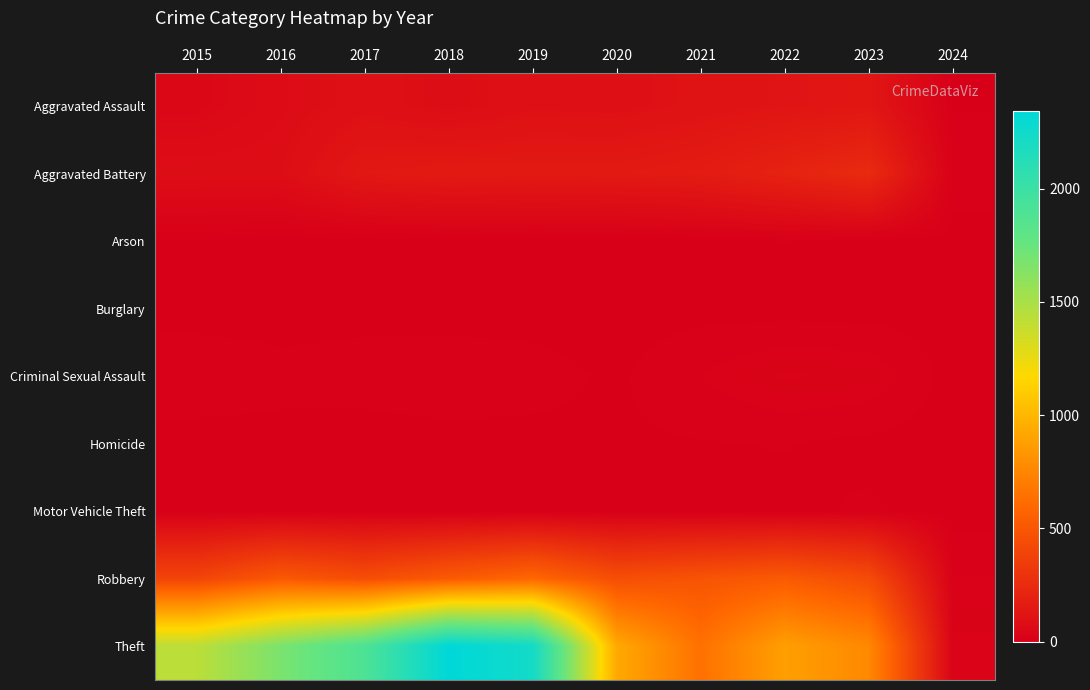

Reading left to right, list all the values displayed in this chart.

Aggravated Assault: 2015=46	2016=71	2017=95	2018=77	2019=98	2020=94	2021=110	2022=121	2023=130	2024=4
Aggravated Battery: 2015=82	2016=82	2017=142	2018=152	2019=148	2020=150	2021=163	2022=202	2023=246	2024=11
Arson: 2015=3	2016=0	2017=0	2018=1	2019=1	2020=1	2021=2	2022=5	2023=2	2024=0
Burglary: 2015=0	2016=0	2017=2	2018=0	2019=1	2020=0	2021=1	2022=0	2023=0	2024=0
Criminal Sexual Assault: 2015=12	2016=8	2017=8	2018=11	2019=8	2020=3	2021=14	2022=24	2023=21	2024=0
Homicide: 2015=0	2016=1	2017=1	2018=1	2019=2	2020=3	2021=4	2022=5	2023=2	2024=0
Motor Vehicle Theft: 2015=1	2016=4	2017=2	2018=1	2019=1	2020=3	2021=2	2022=2	2023=6	2024=0
Robbery: 2015=395	2016=510	2017=446	2018=520	2019=591	2020=450	2021=484	2022=521	2023=438	2024=14
Theft: 2015=1429	2016=1676	2017=1896	2018=2342	2019=2230	2020=930	2021=642	2022=880	2023=764	2024=25